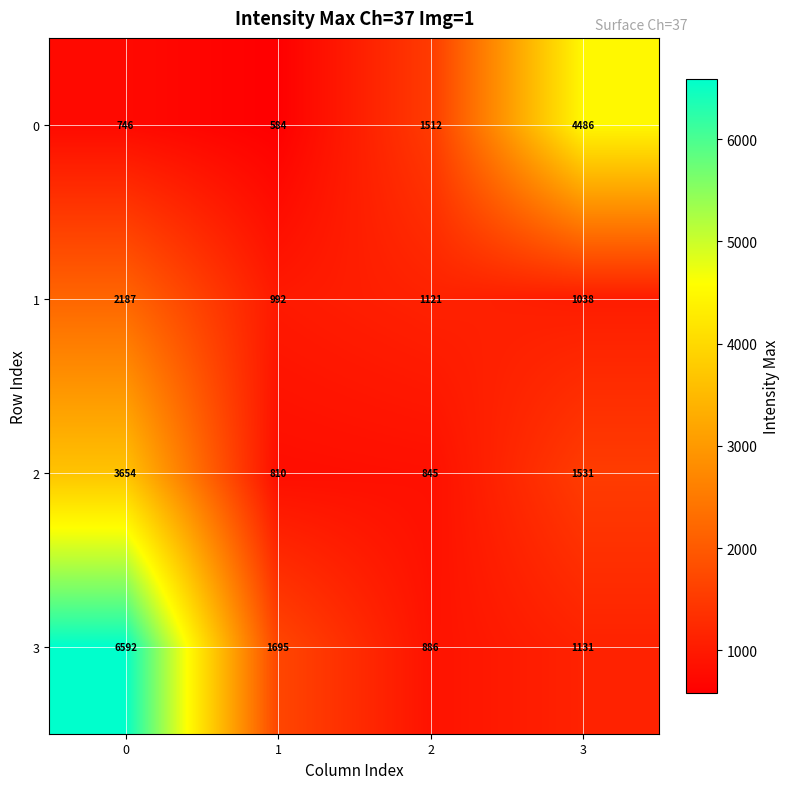

At which label is 2 closest to 2232?

3